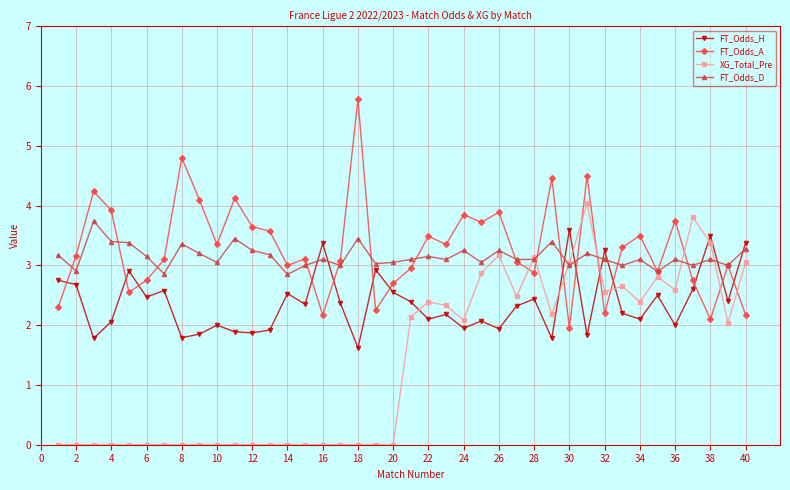

What is the highest value of the FT_Odds_H series?

3.6